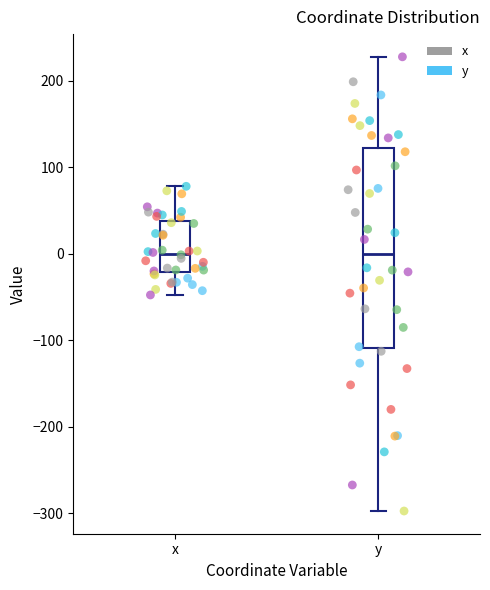

Where does the upper whisker of the box for x end on the y-axis? The values are not printed on the chart, so give them approximately, as read against the axis.

80